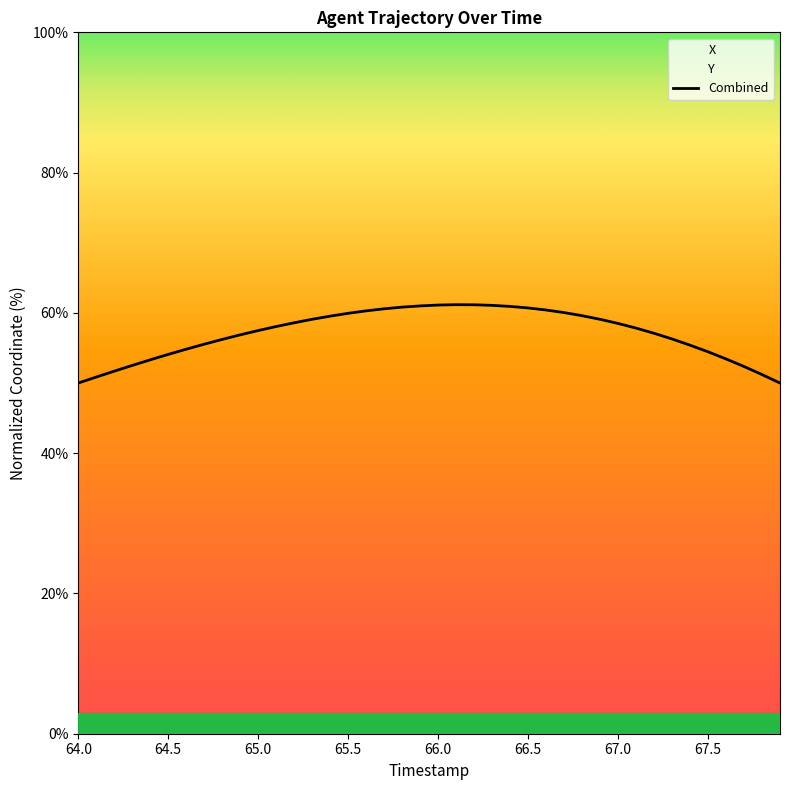

What is the value of the 6th point from the left?

54.1